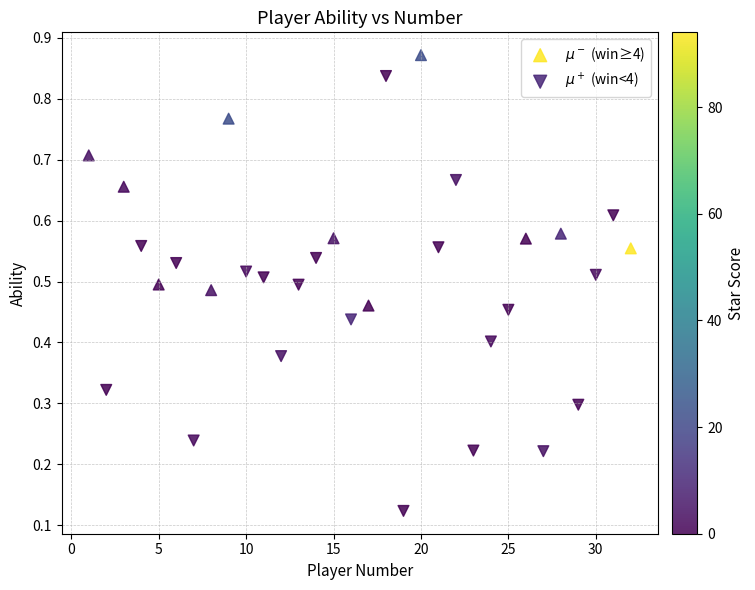

Which series has the largest Y range (max minus min)?

$\mu^+$ (win<4)